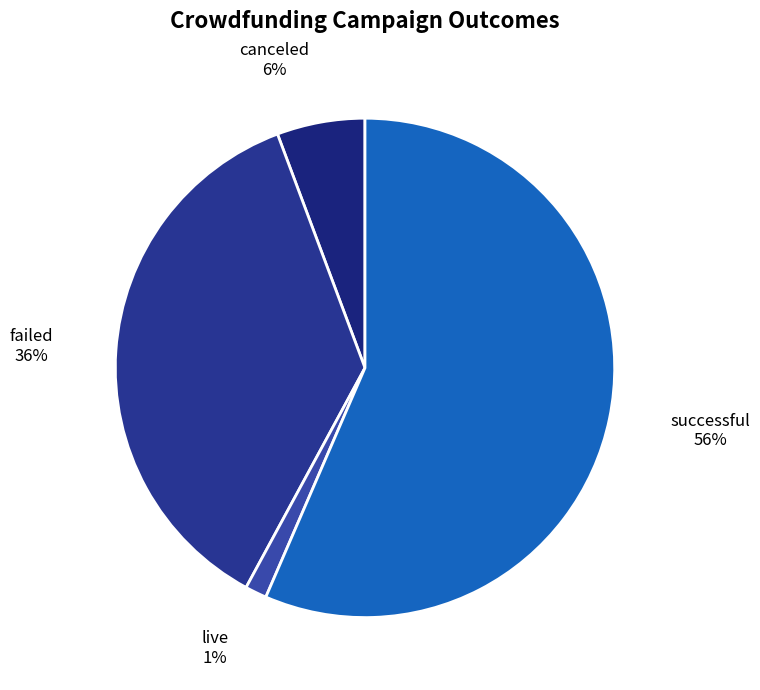

Does successful represent more than half of the total?

Yes